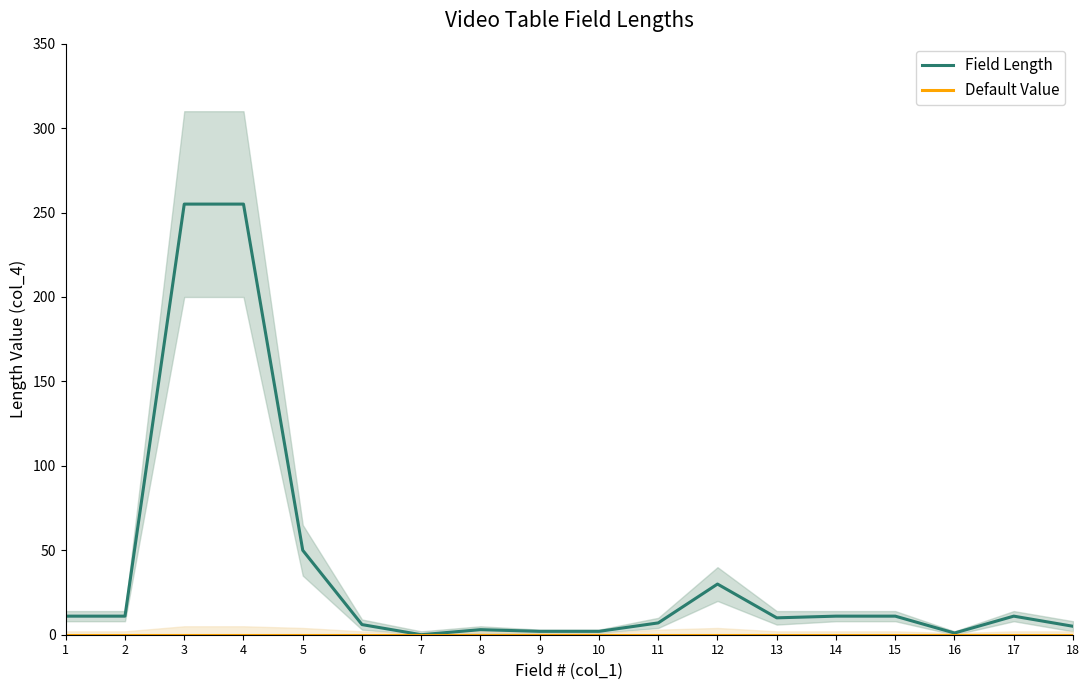

The Field Length series shows 0 at 7. True or false?

True